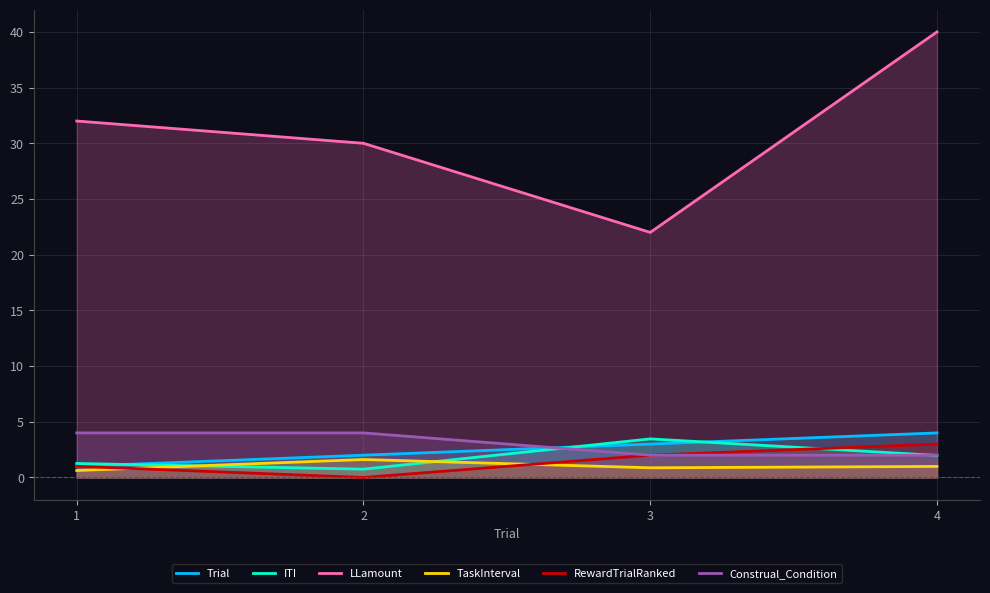

Read the ITI value at 2.

0.7